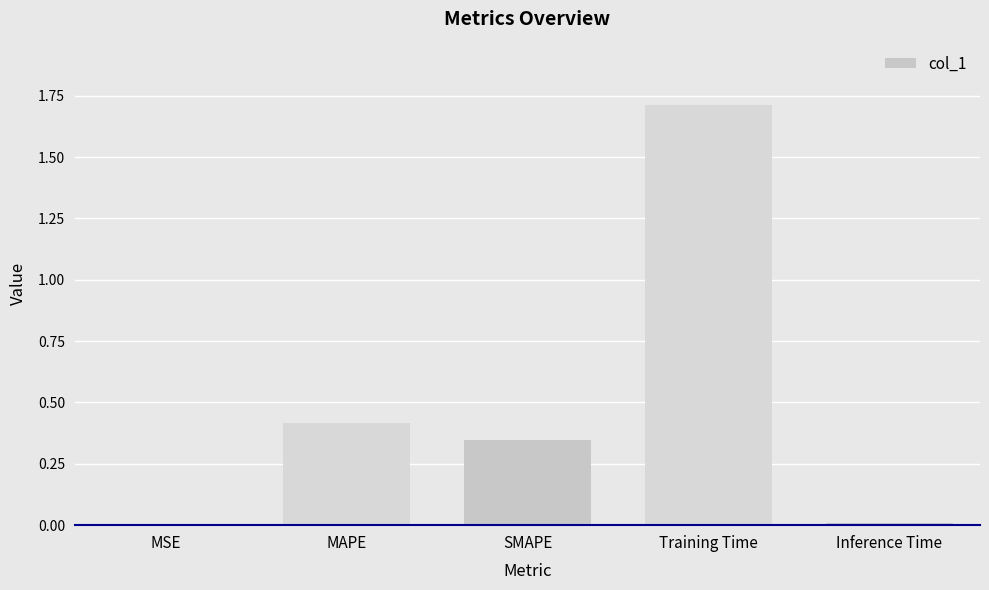

Is it true that the value at MAPE is 0.4?

True